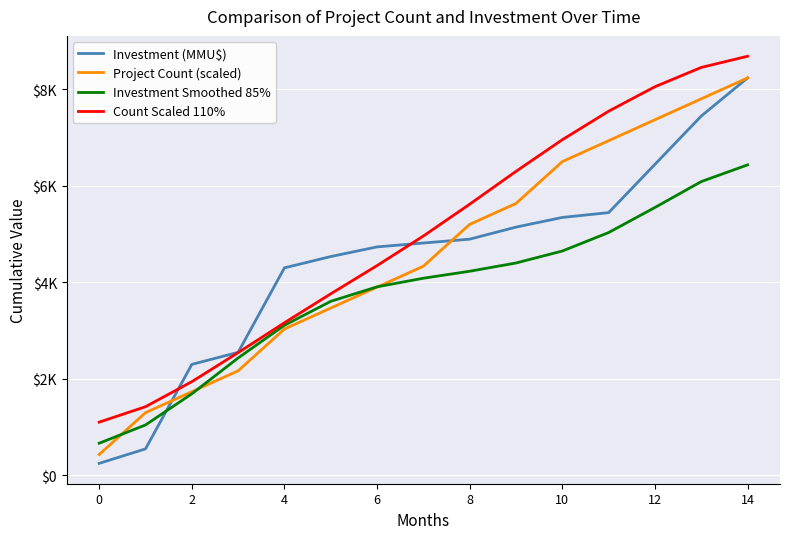

What is the difference between the second highest and second lowest values in the Investment Smoothed 85% series?

5041.3